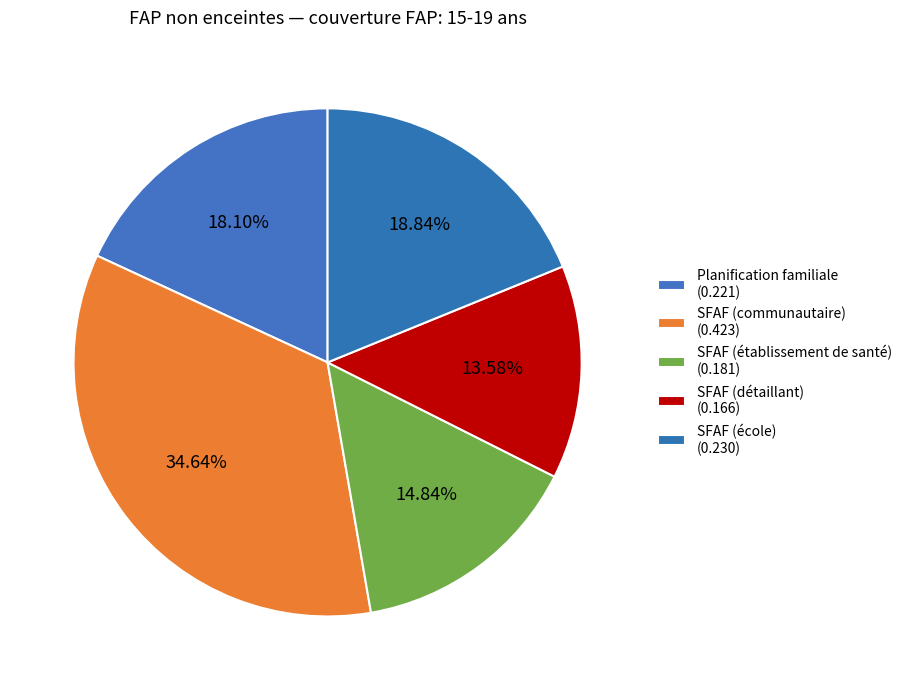

Which slice is the largest?

SFAF (communautaire)
(FAP: 15-19 ans)